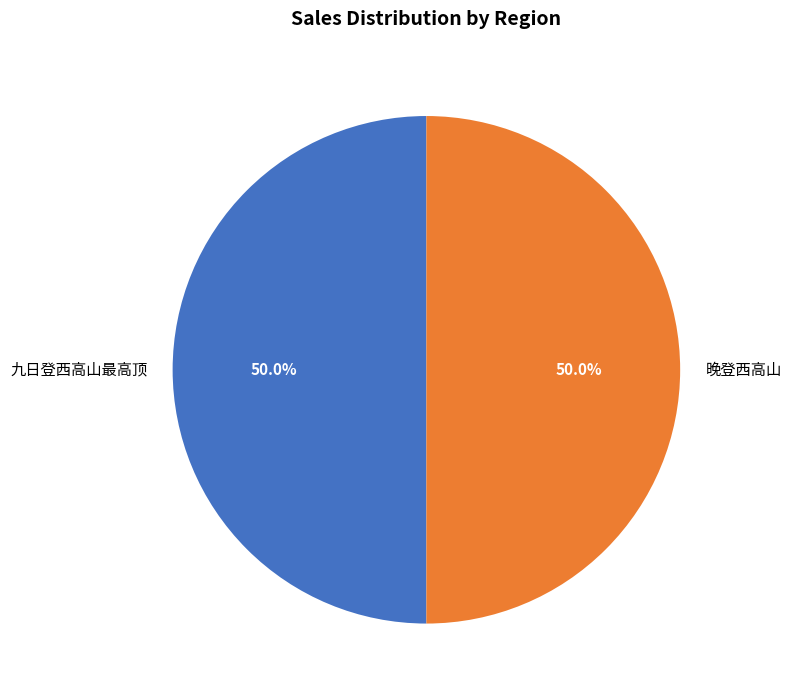

What portion of the pie excludes 晚登西高山?

50.0%